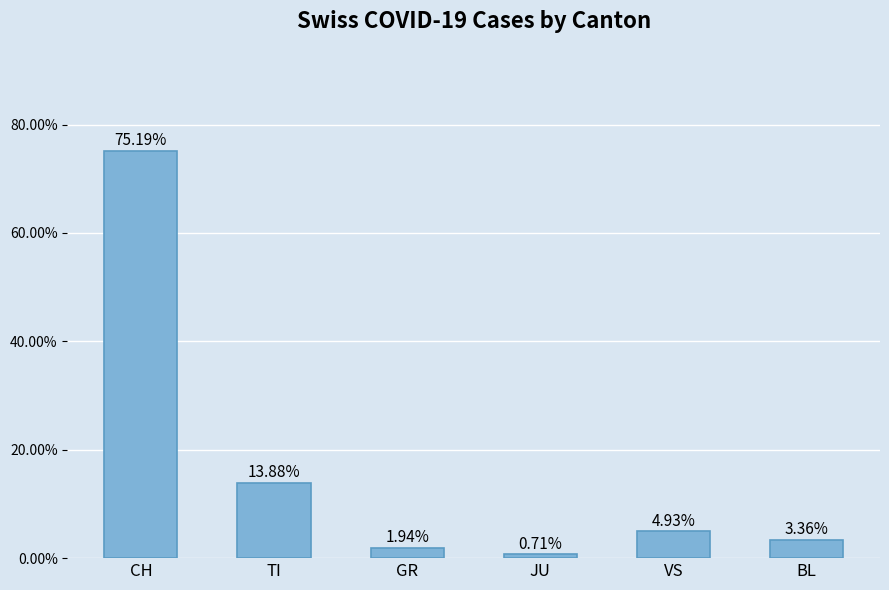

What position from the right is BL?

1